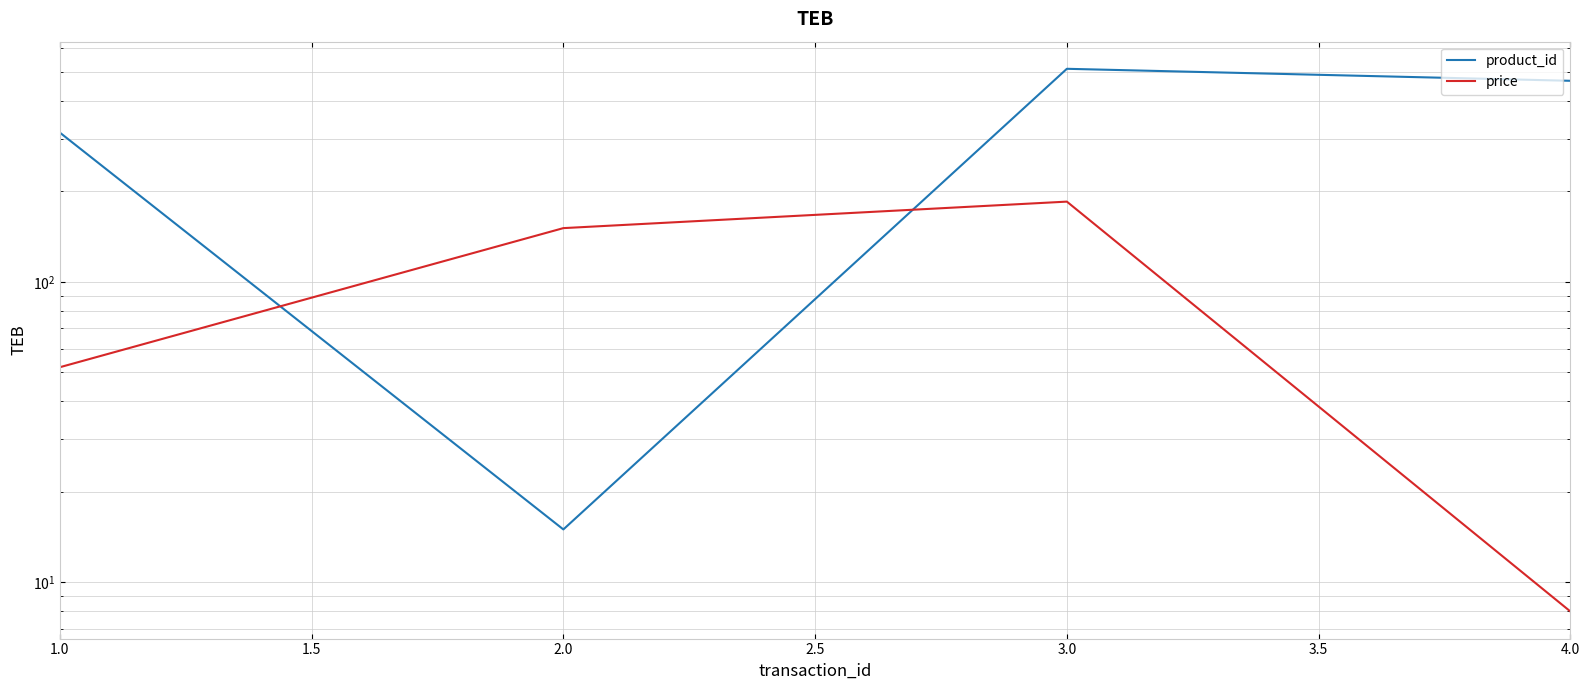

Where does the price series first go above 151?

3.0